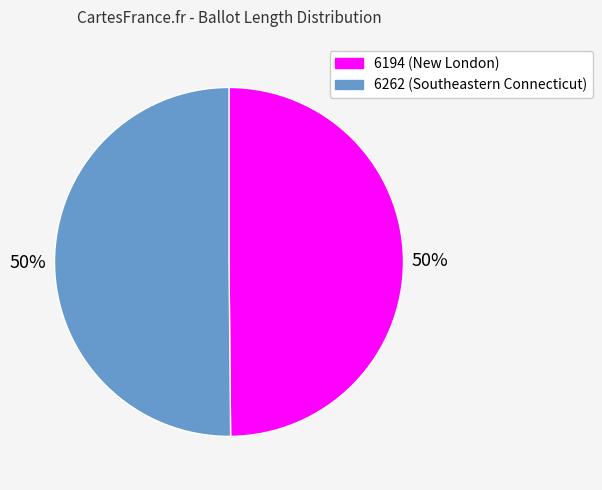

Do 6262 (Southeastern Connecticut) and 6194 (New London) together represent more than half of the pie?

Yes